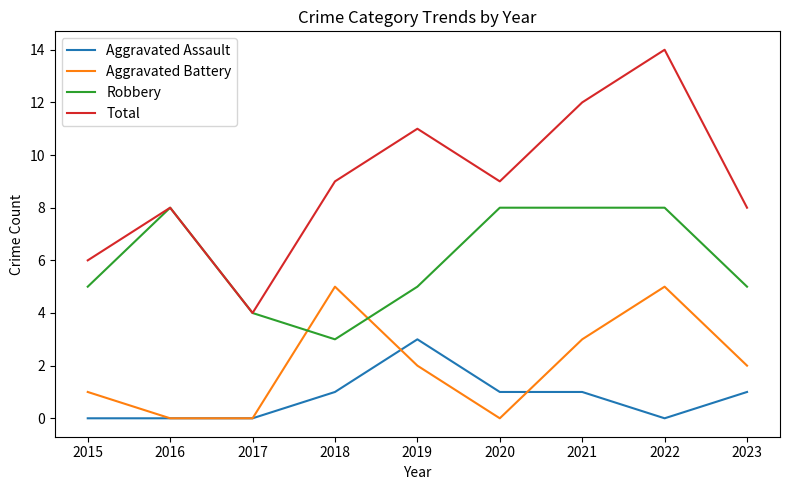

The Aggravated Assault series shows 1 at 2020. True or false?

True